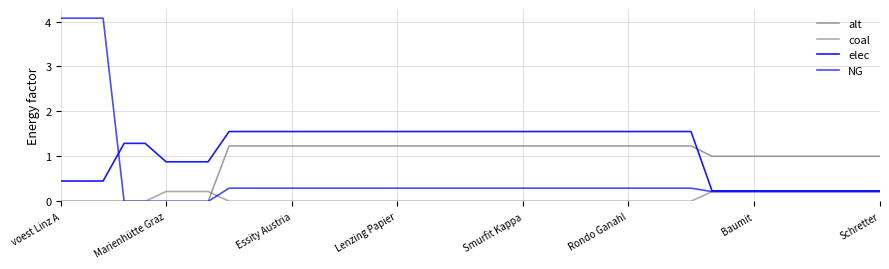

Is this an area chart (filled region under the line)?

No